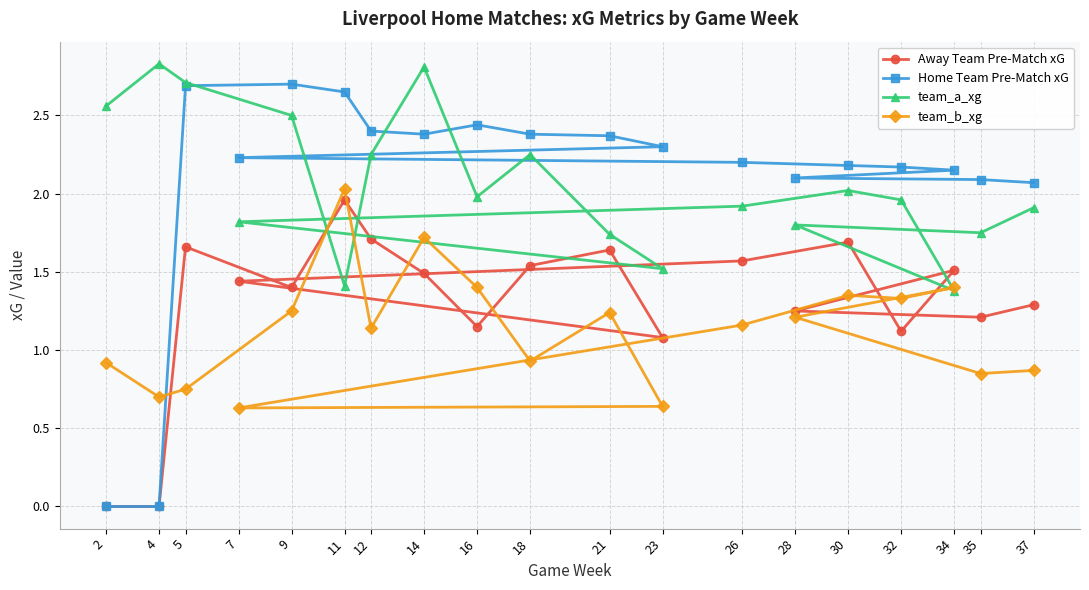

What is the total value across all series at 21?

7.0